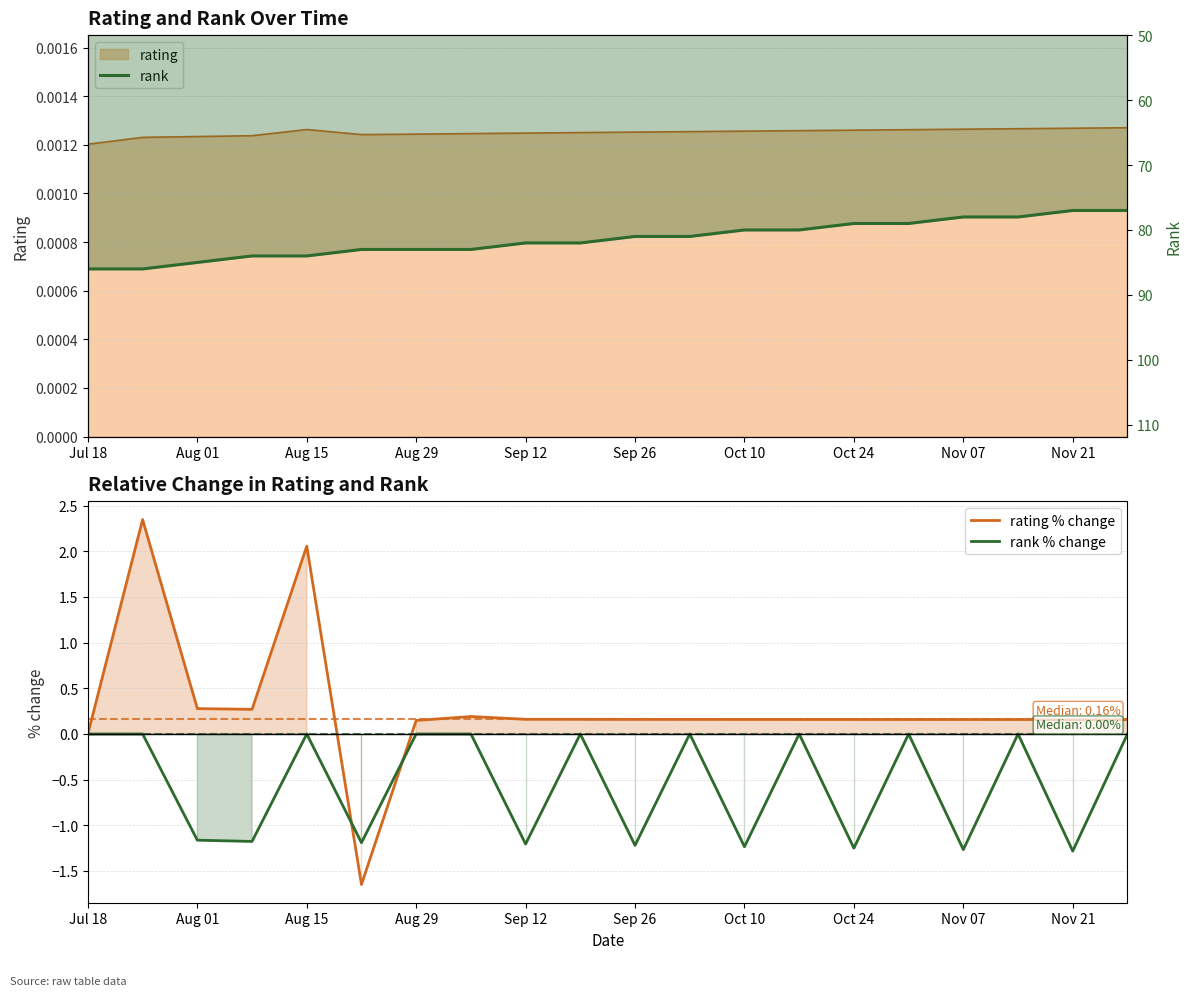

True or false: rating % change and rank cross at least once.

False